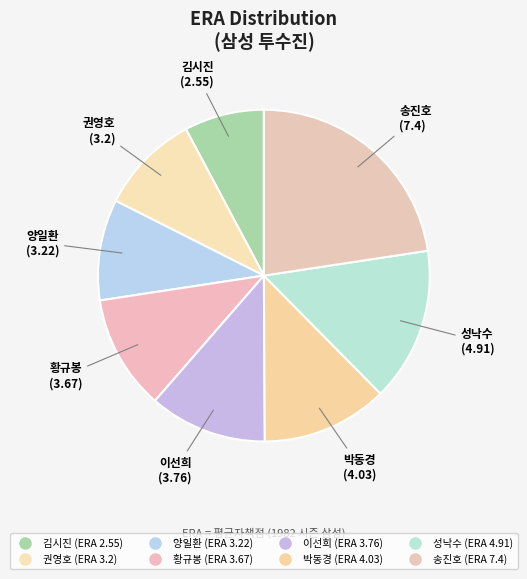

How many slices are in this pie chart?

8